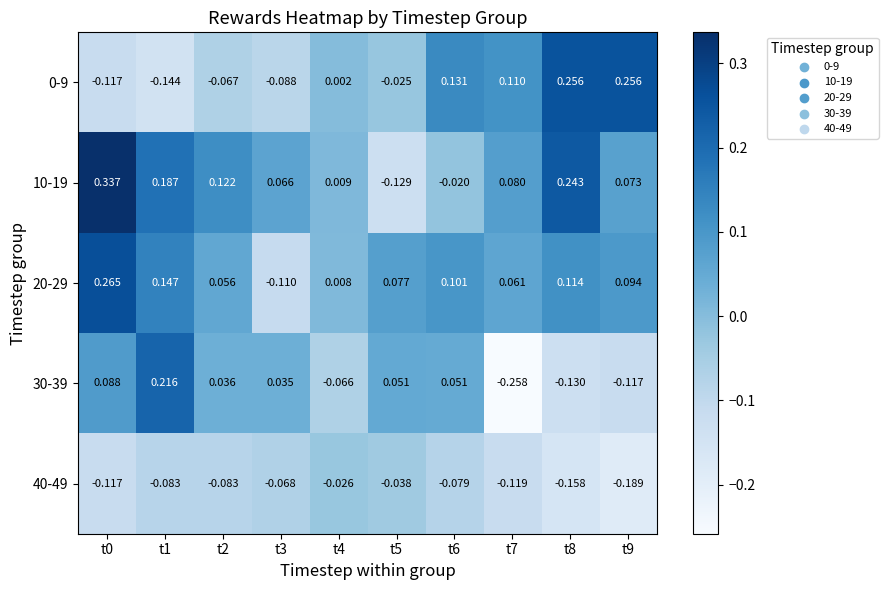

Is the value of 20-29 at t8 greater than the value of 10-19 at t2?

No